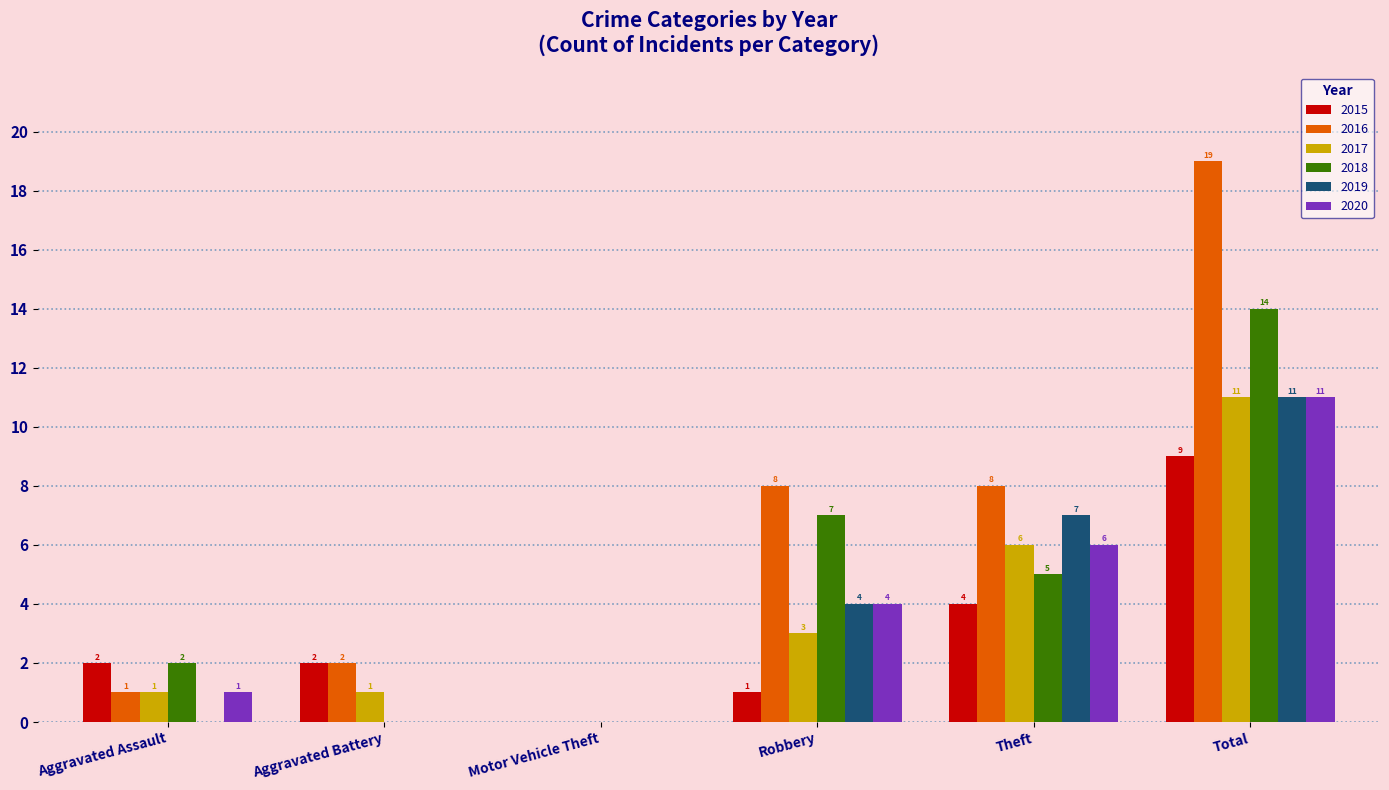

How many categories are shown in the chart?

6